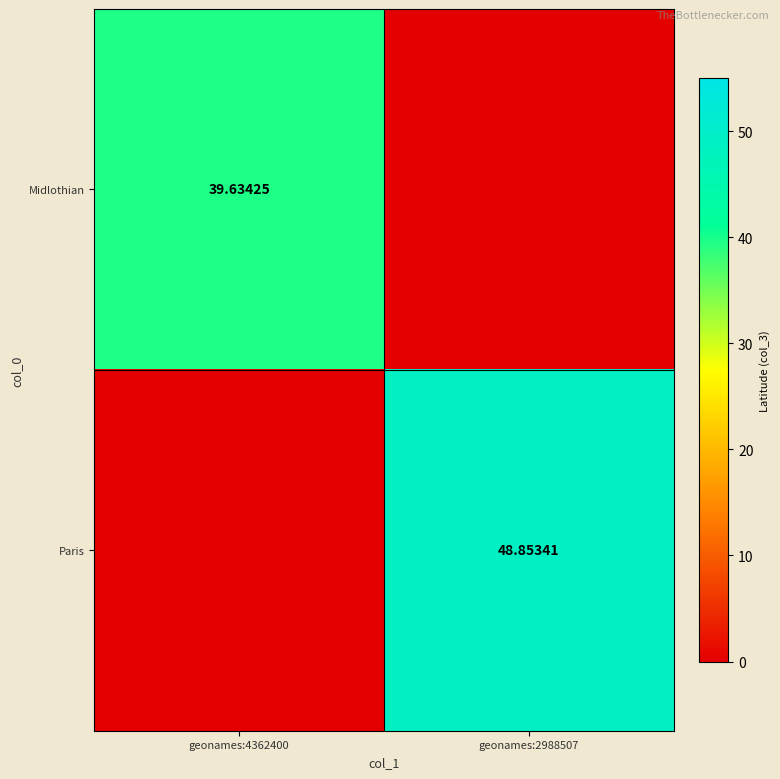

Rank the series by their maximum value, from lowest to highest.

Midlothian, Paris